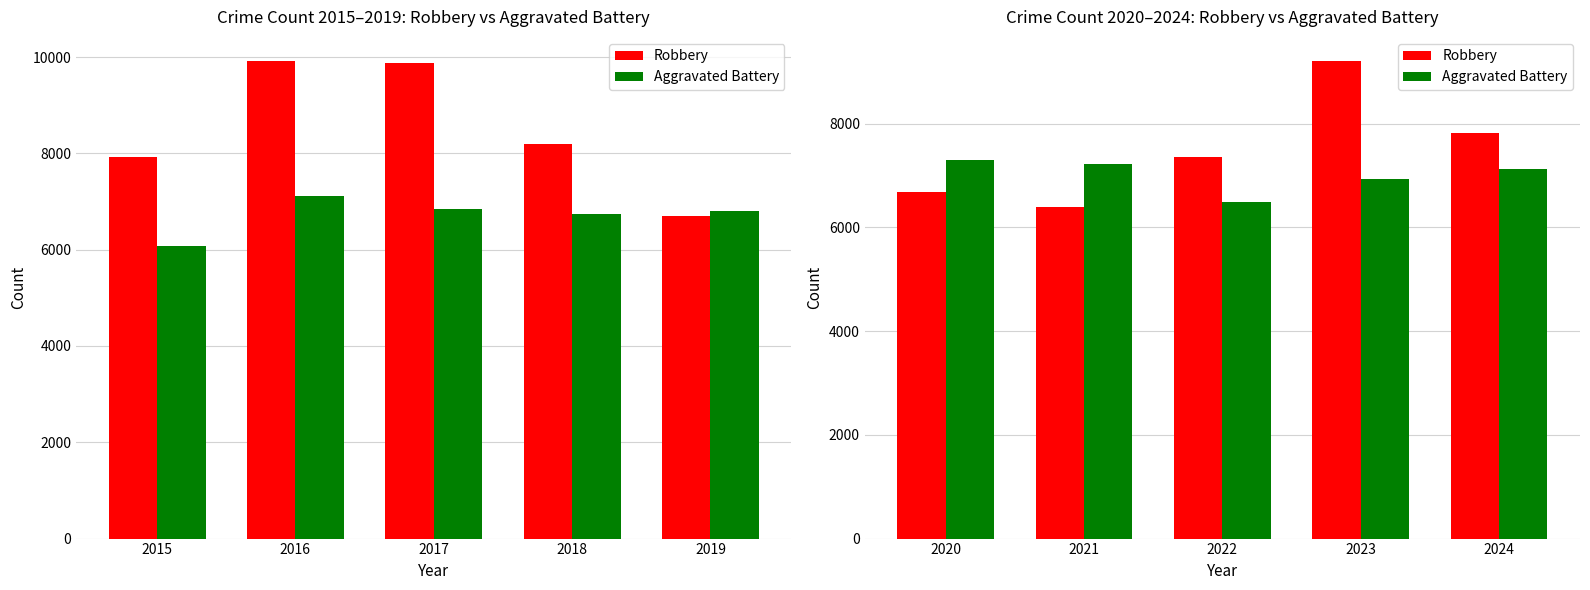

What is the difference between the maximum and minimum values in the Robbery series?

2824